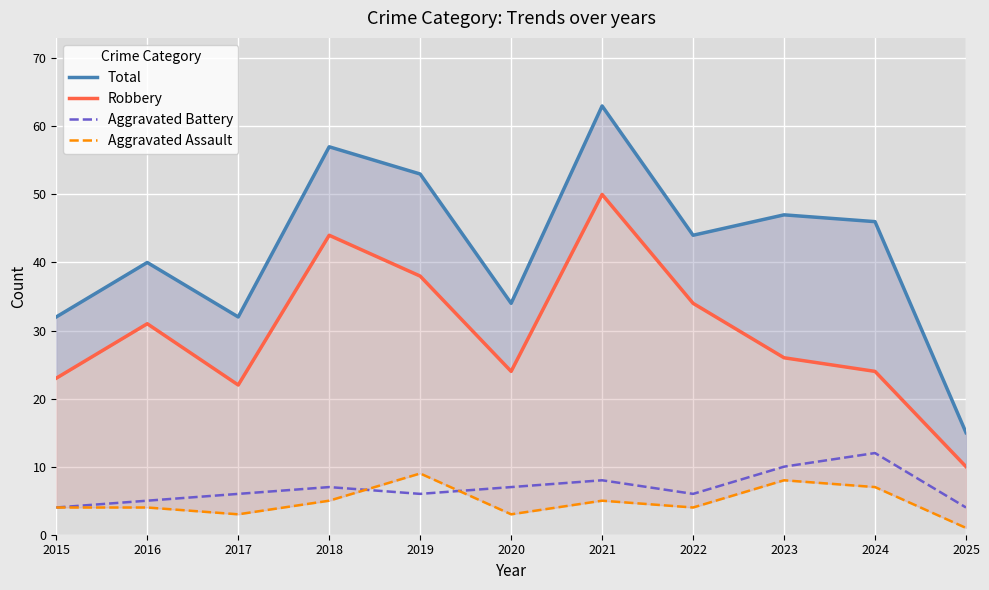

The value of Total at 2020 is 34. True or false?

True